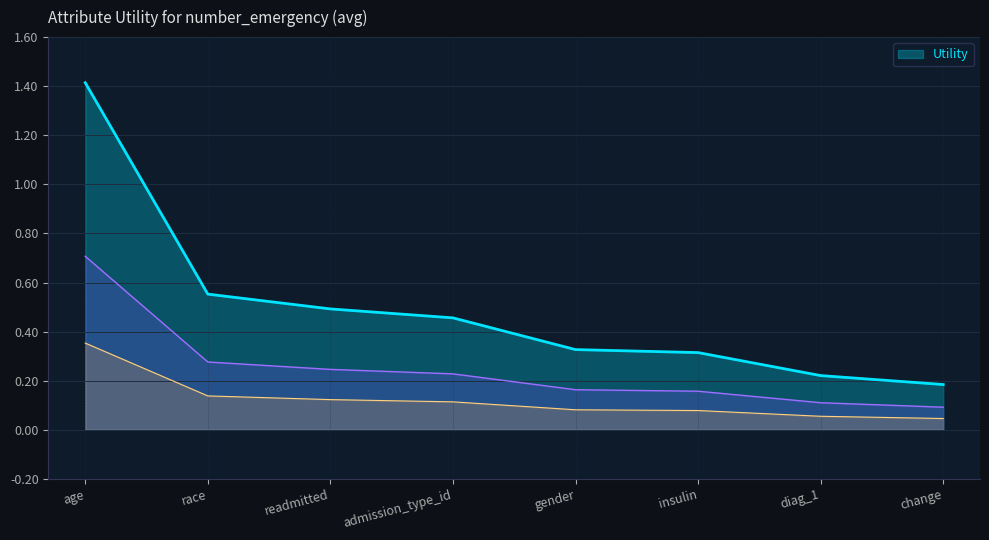

Reading right to left, what are all the values shown in this chart?

0.2	0.2	0.3	0.3	0.5	0.5	0.6	1.4